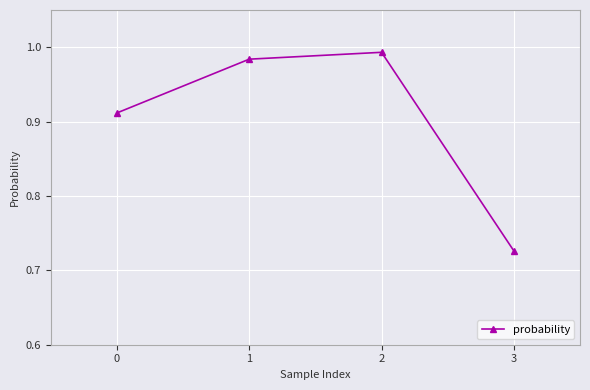

True or false: the data shows 0.5 at 3.

False